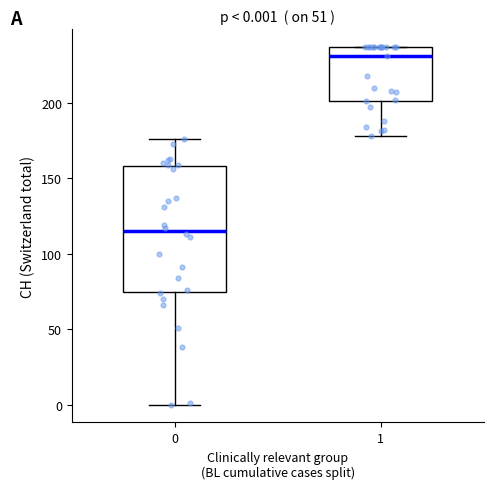

Which box is the tallest, from its lower edge to its upper edge?

0